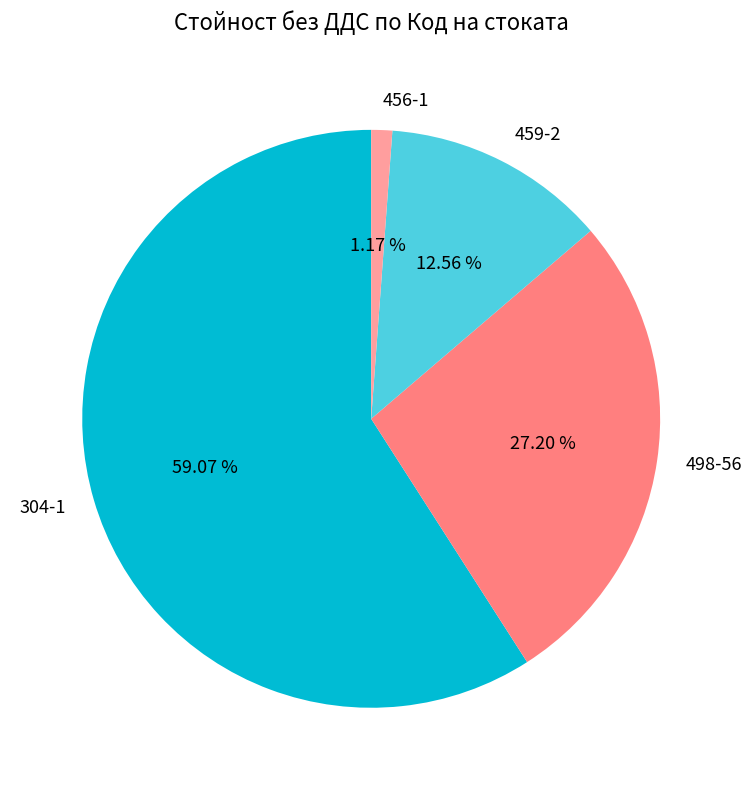

To the nearest percent, what is the average slice percentage?

25%